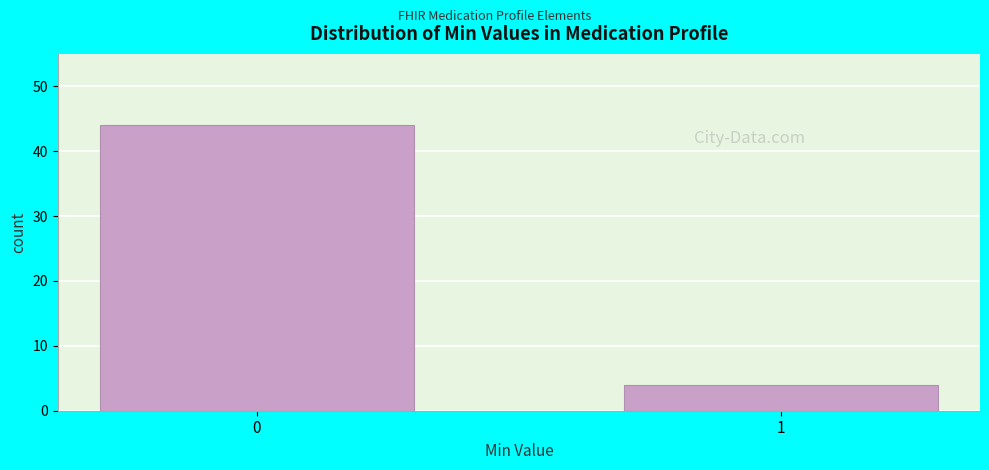

Reading left to right, transcribe all the data shown in this chart.

44	4